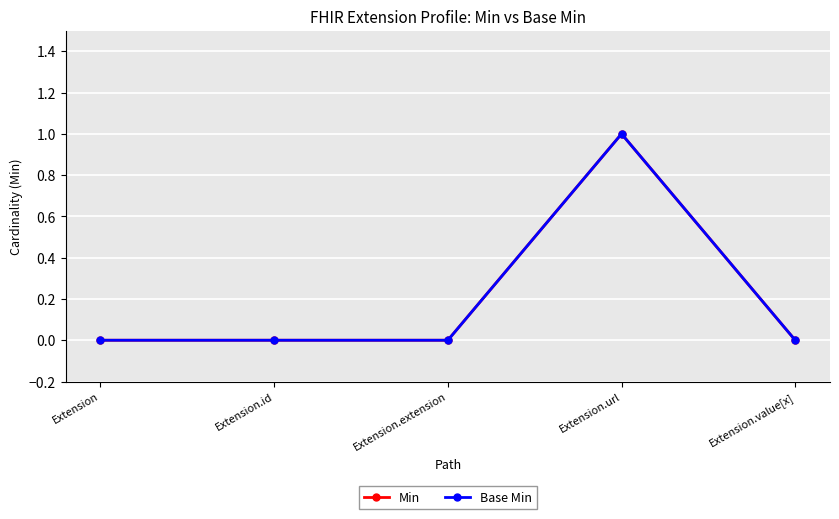

Does the chart have visible grid lines?

Yes